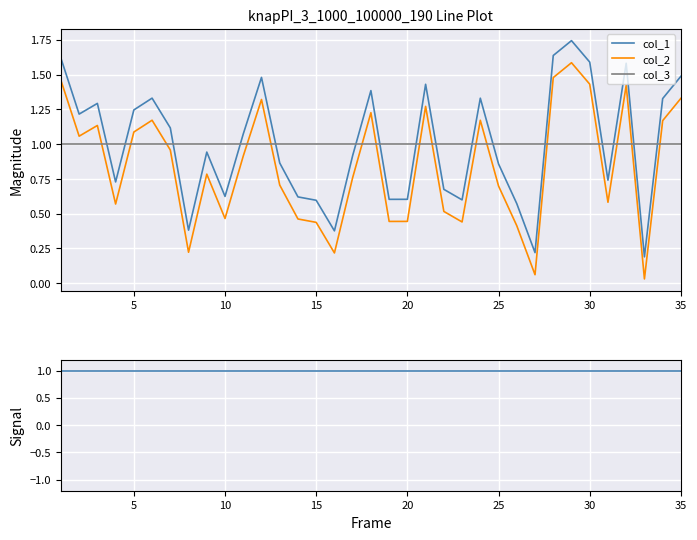

At how many categories does at least one series exceed 0?

35